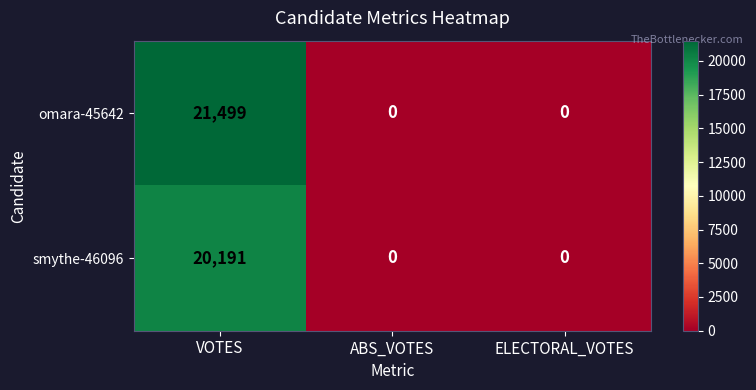

At how many categories does at least one series exceed 20128?

1